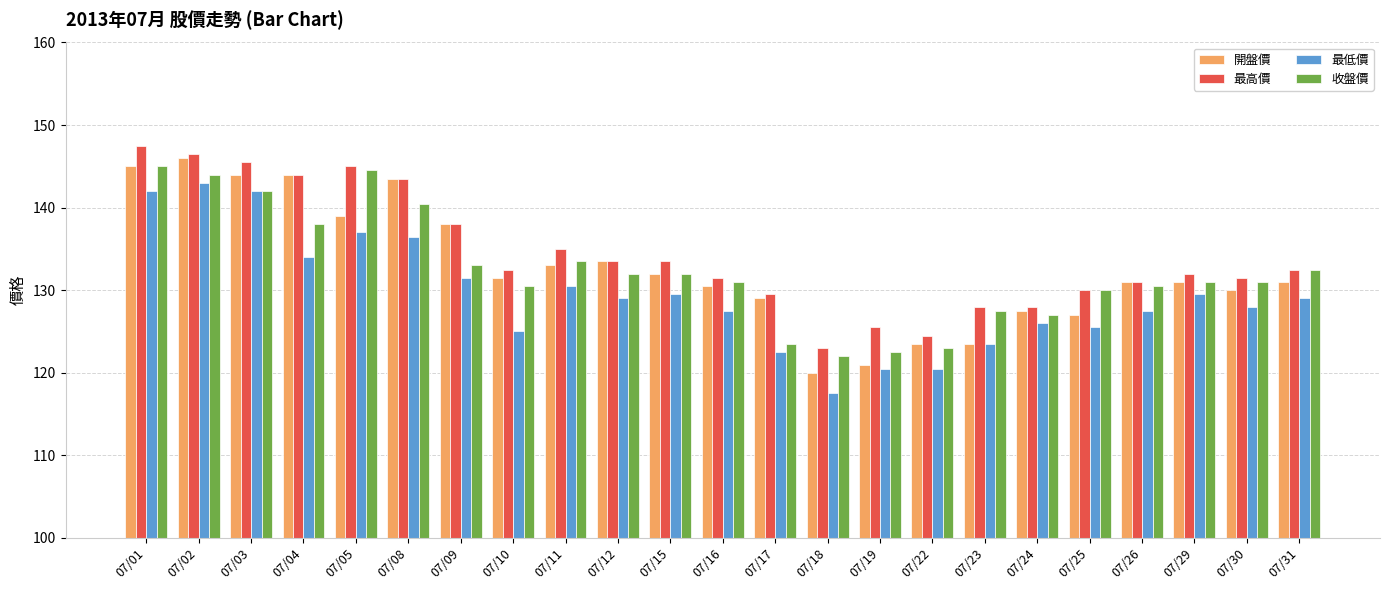

Which series has the largest range (max minus min)?

開盤價